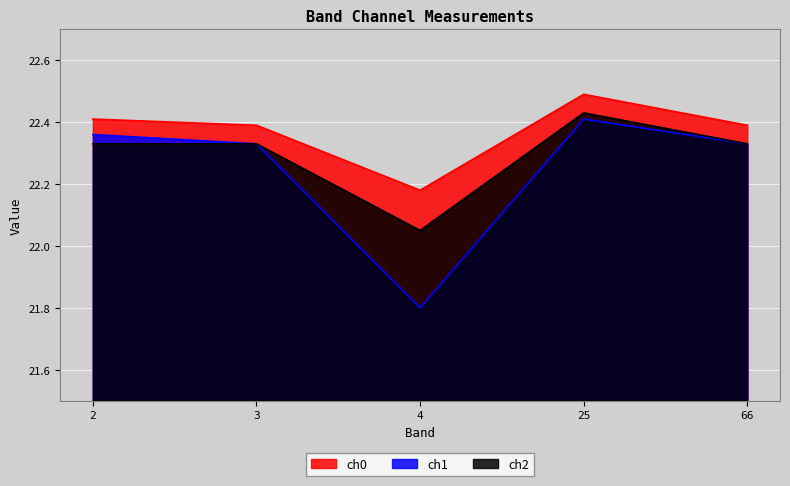

At which category does the chart reach its minimum across all series?

4